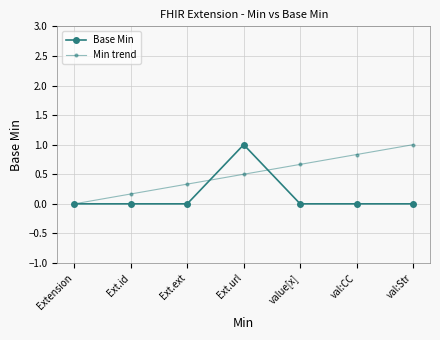

Rank the series by their average value, from highest to lowest.

Min trend, Base Min